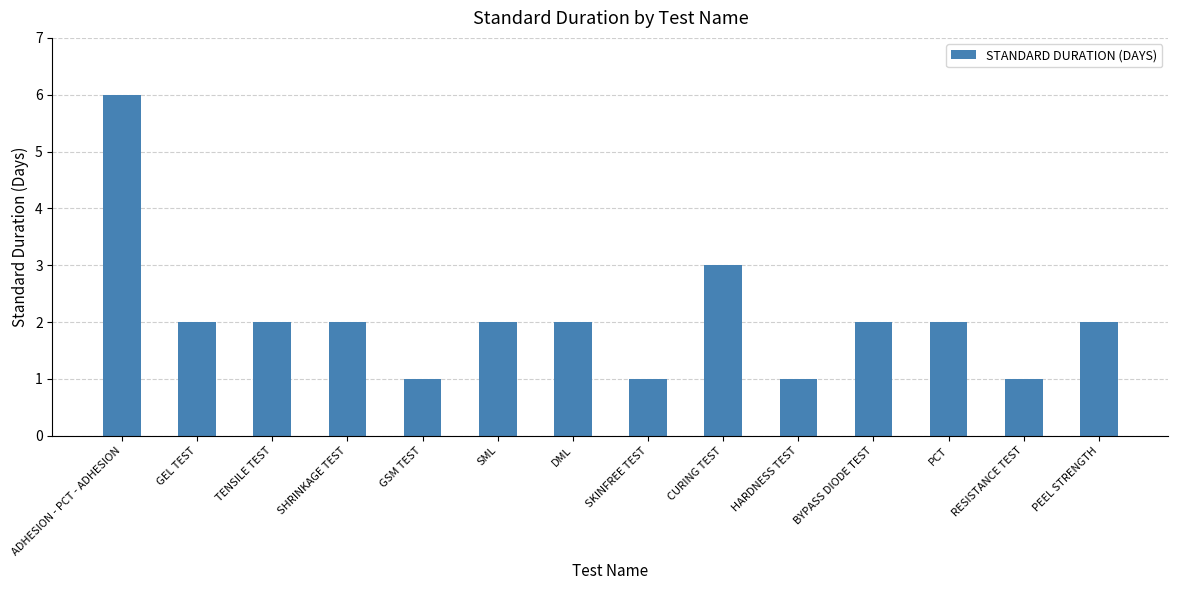

What is the greatest value displayed?

6